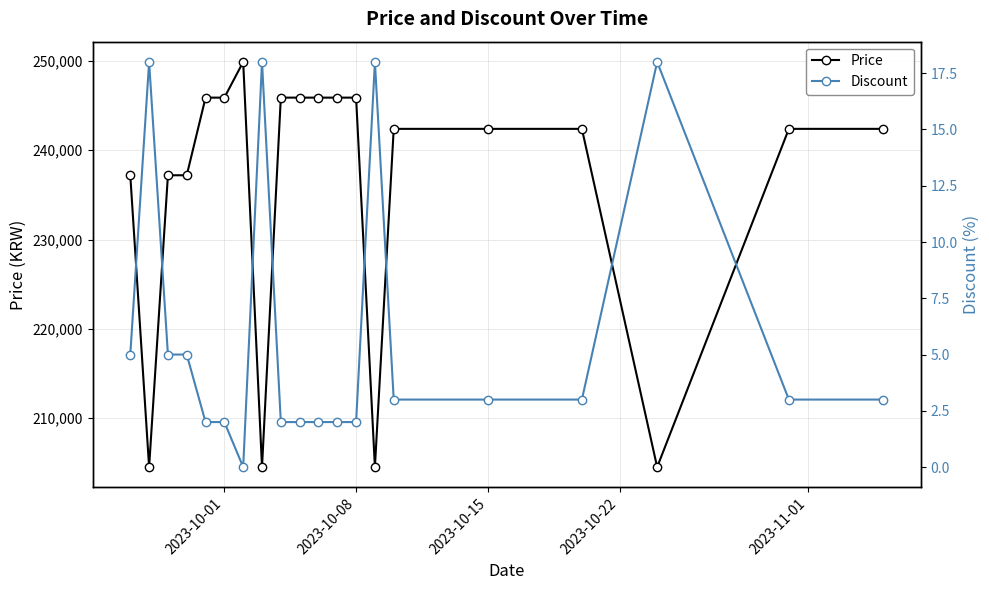

Rank the series by their average value, from highest to lowest.

Price, Discount